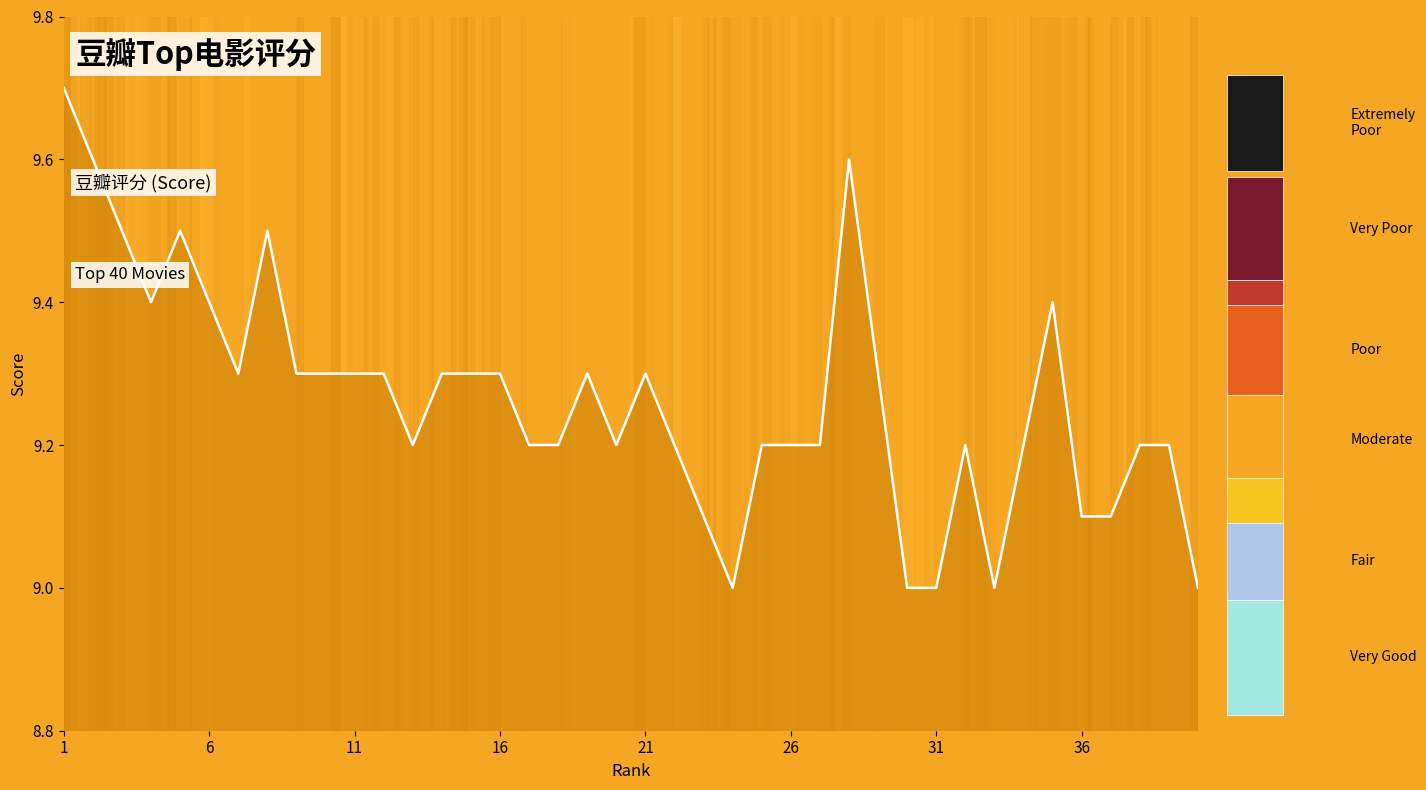

True or false: the data has more than 0 interior local peaks.

True